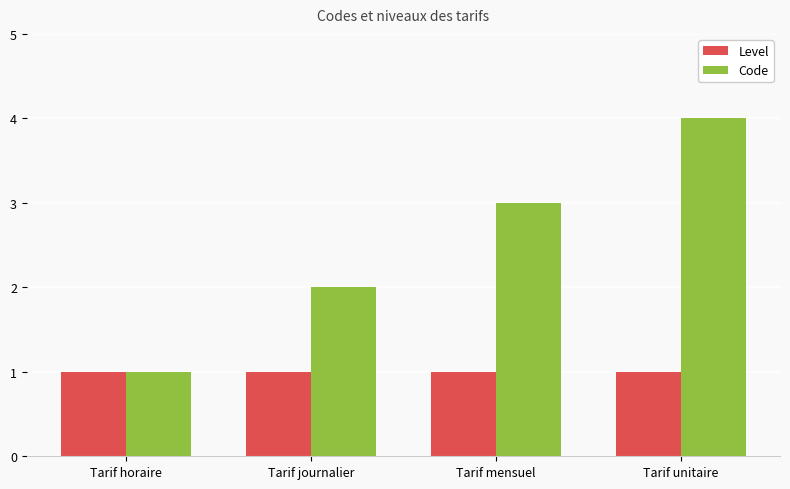

At which label is Code closest to 2?

Tarif journalier